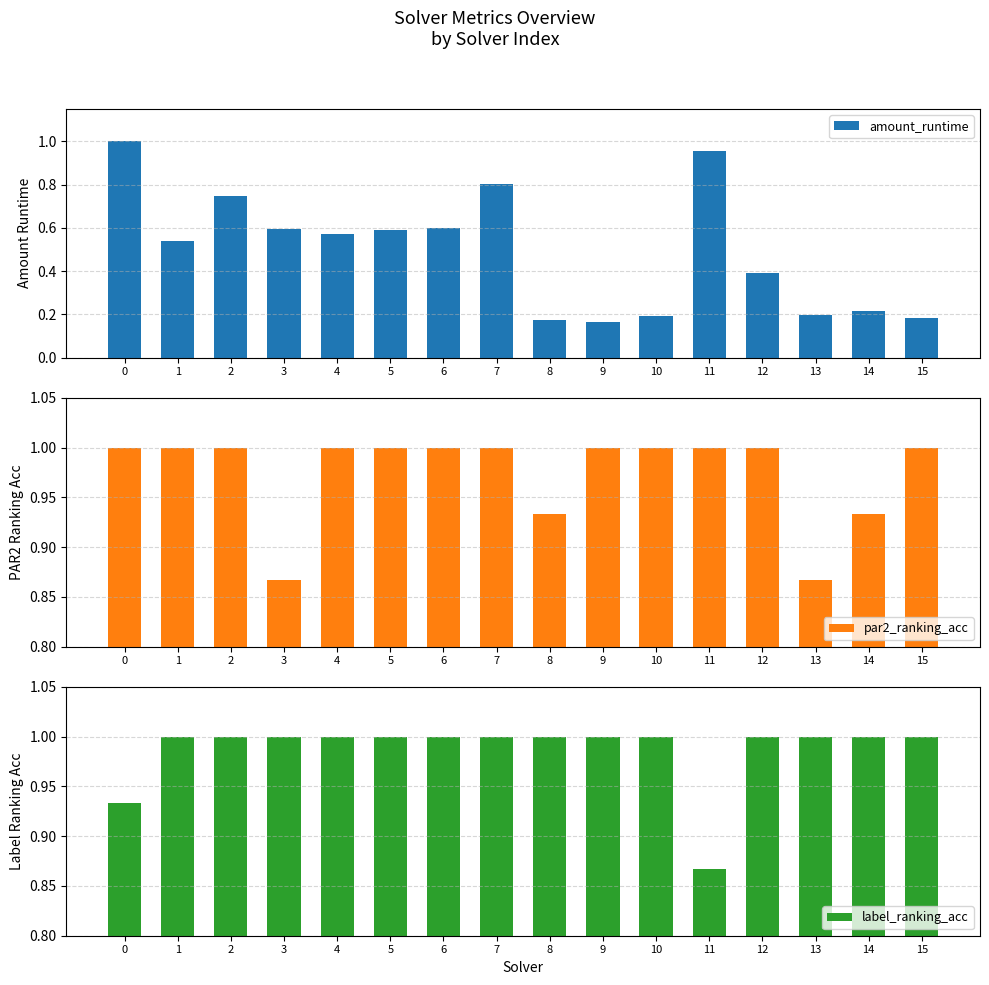

Is the value of par2_ranking_acc at 15 greater than the value of amount_runtime at 2?

Yes